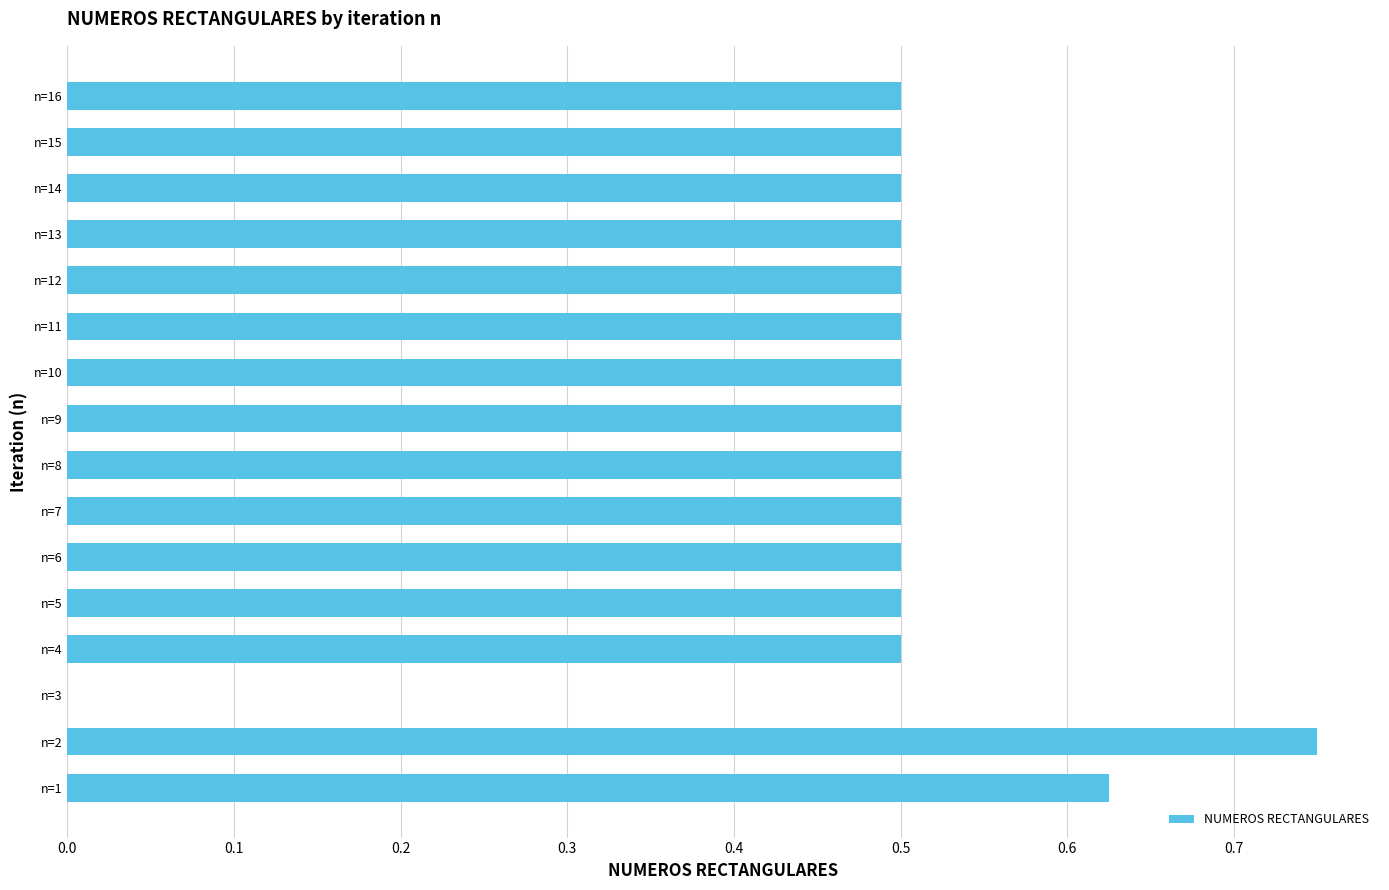

Count the number of categories in the chart.

16